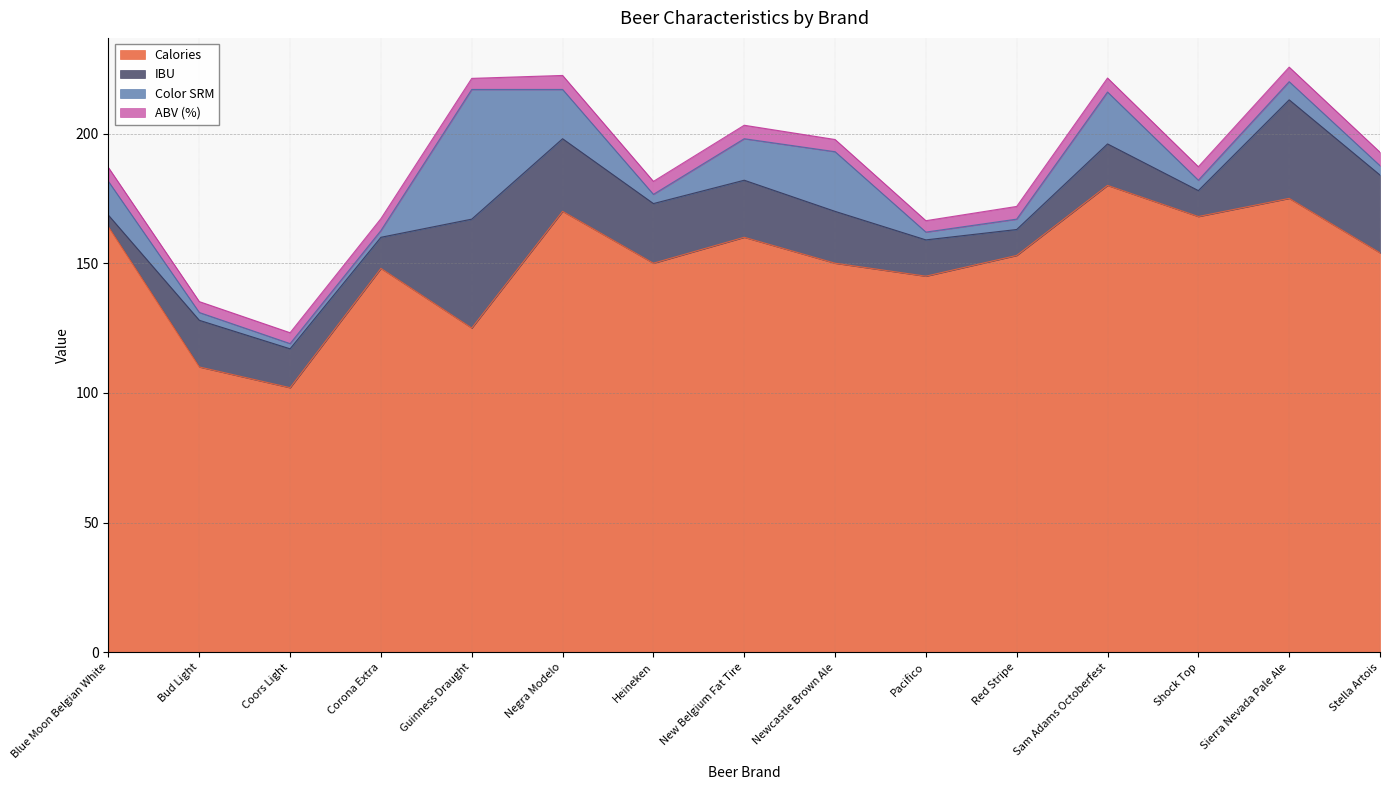

What is the difference between the maximum and minimum values in the Color_SRM series?

48.0